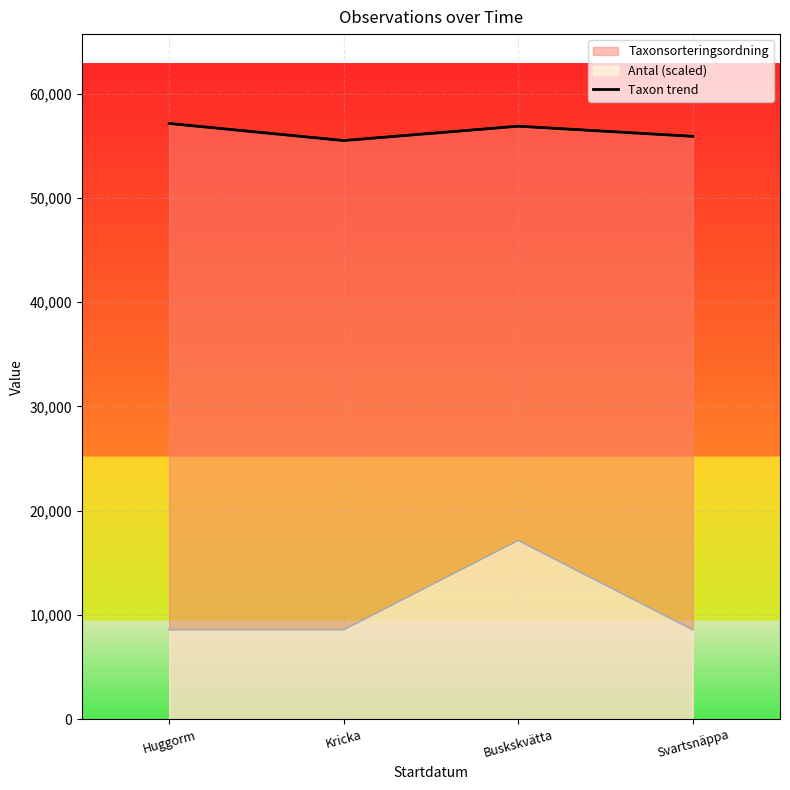

True or false: Taxonsorteringsordning and Antal intersect in this chart.

False